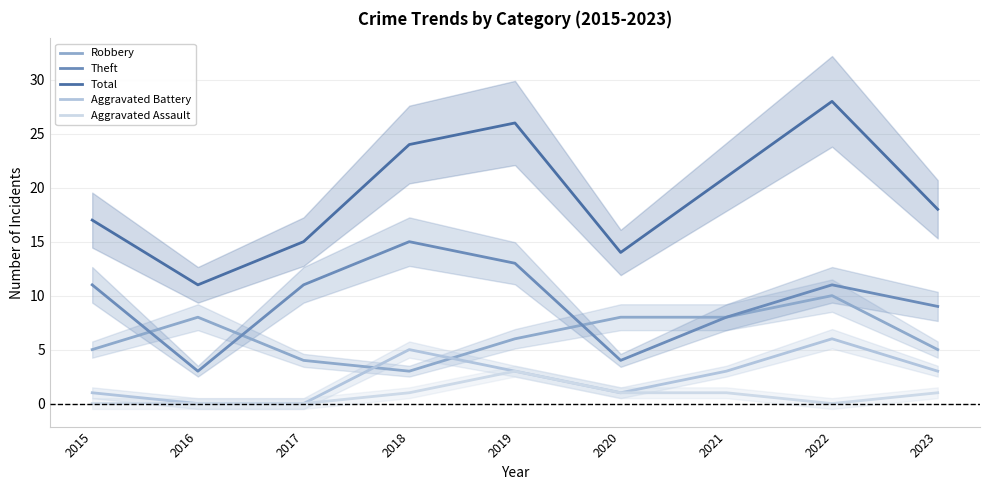

Reading left to right, what are all the values shown in this chart?

Robbery: 2015=5	2016=8	2017=4	2018=3	2019=6	2020=8	2021=8	2022=10	2023=5
Theft: 2015=11	2016=3	2017=11	2018=15	2019=13	2020=4	2021=8	2022=11	2023=9
Total: 2015=17	2016=11	2017=15	2018=24	2019=26	2020=14	2021=21	2022=28	2023=18
Aggravated Battery: 2015=1	2016=0	2017=0	2018=5	2019=3	2020=1	2021=3	2022=6	2023=3
Aggravated Assault: 2015=0	2016=0	2017=0	2018=1	2019=3	2020=1	2021=1	2022=0	2023=1